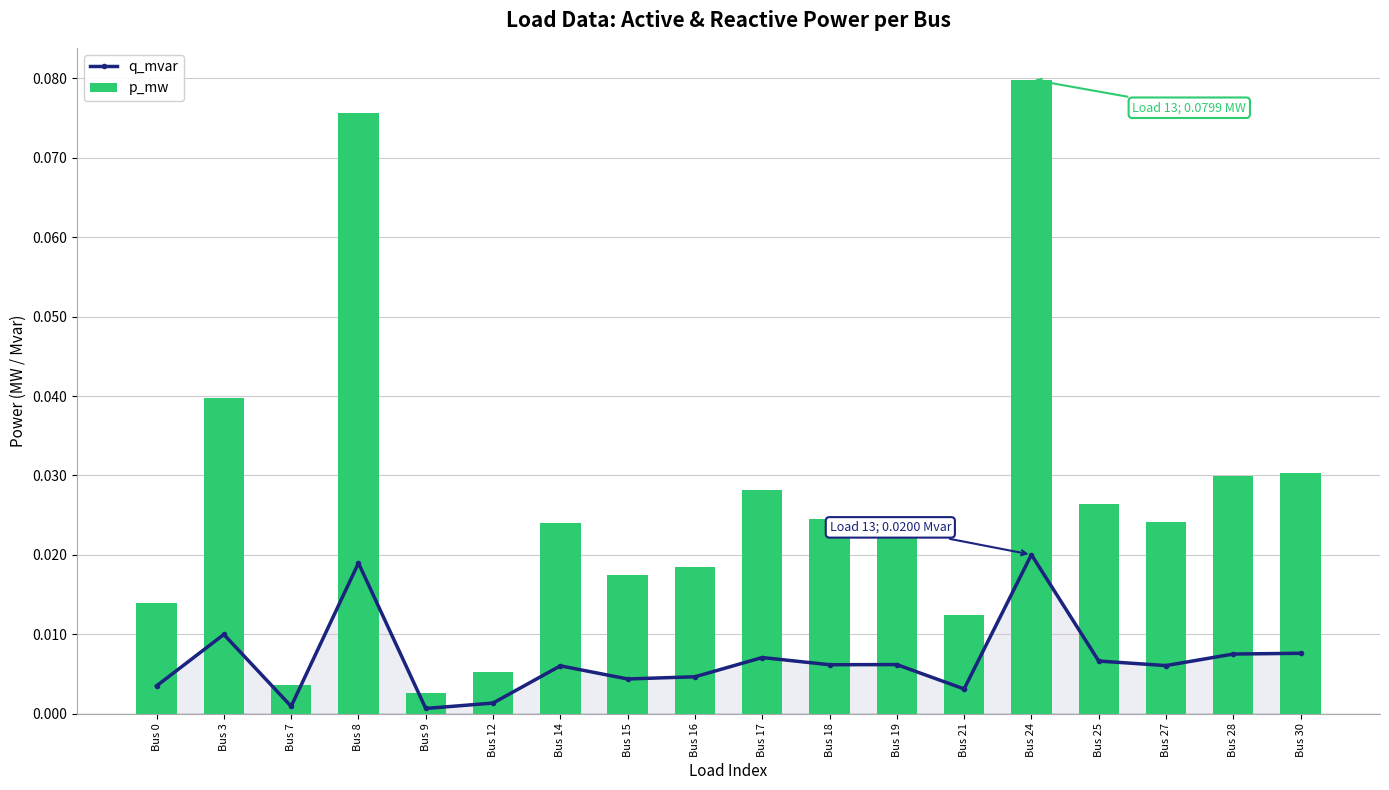

The q_mvar series shows 0.0 at Bus 12. True or false?

False